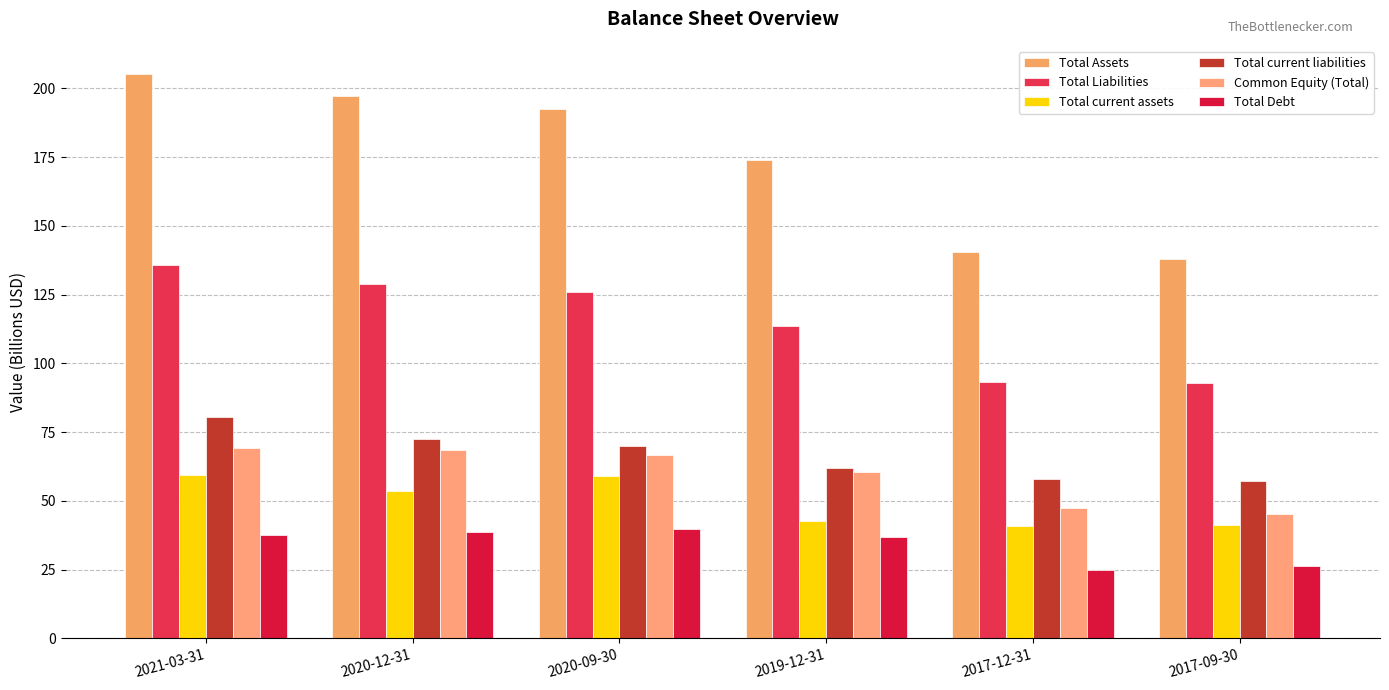

True or false: Total Liabilities has a value of 63.7 at 2017-09-30.

False